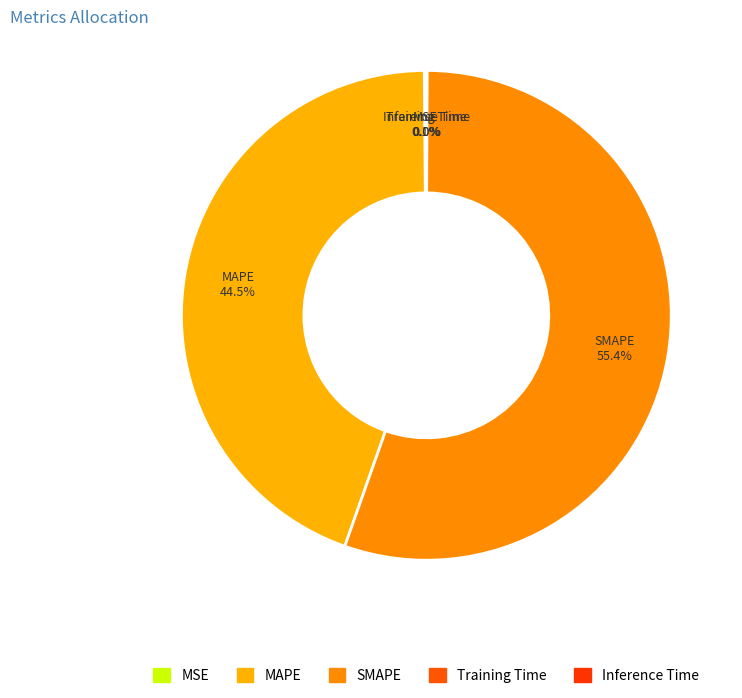

Is there any slice that represents more than half of the pie?

Yes